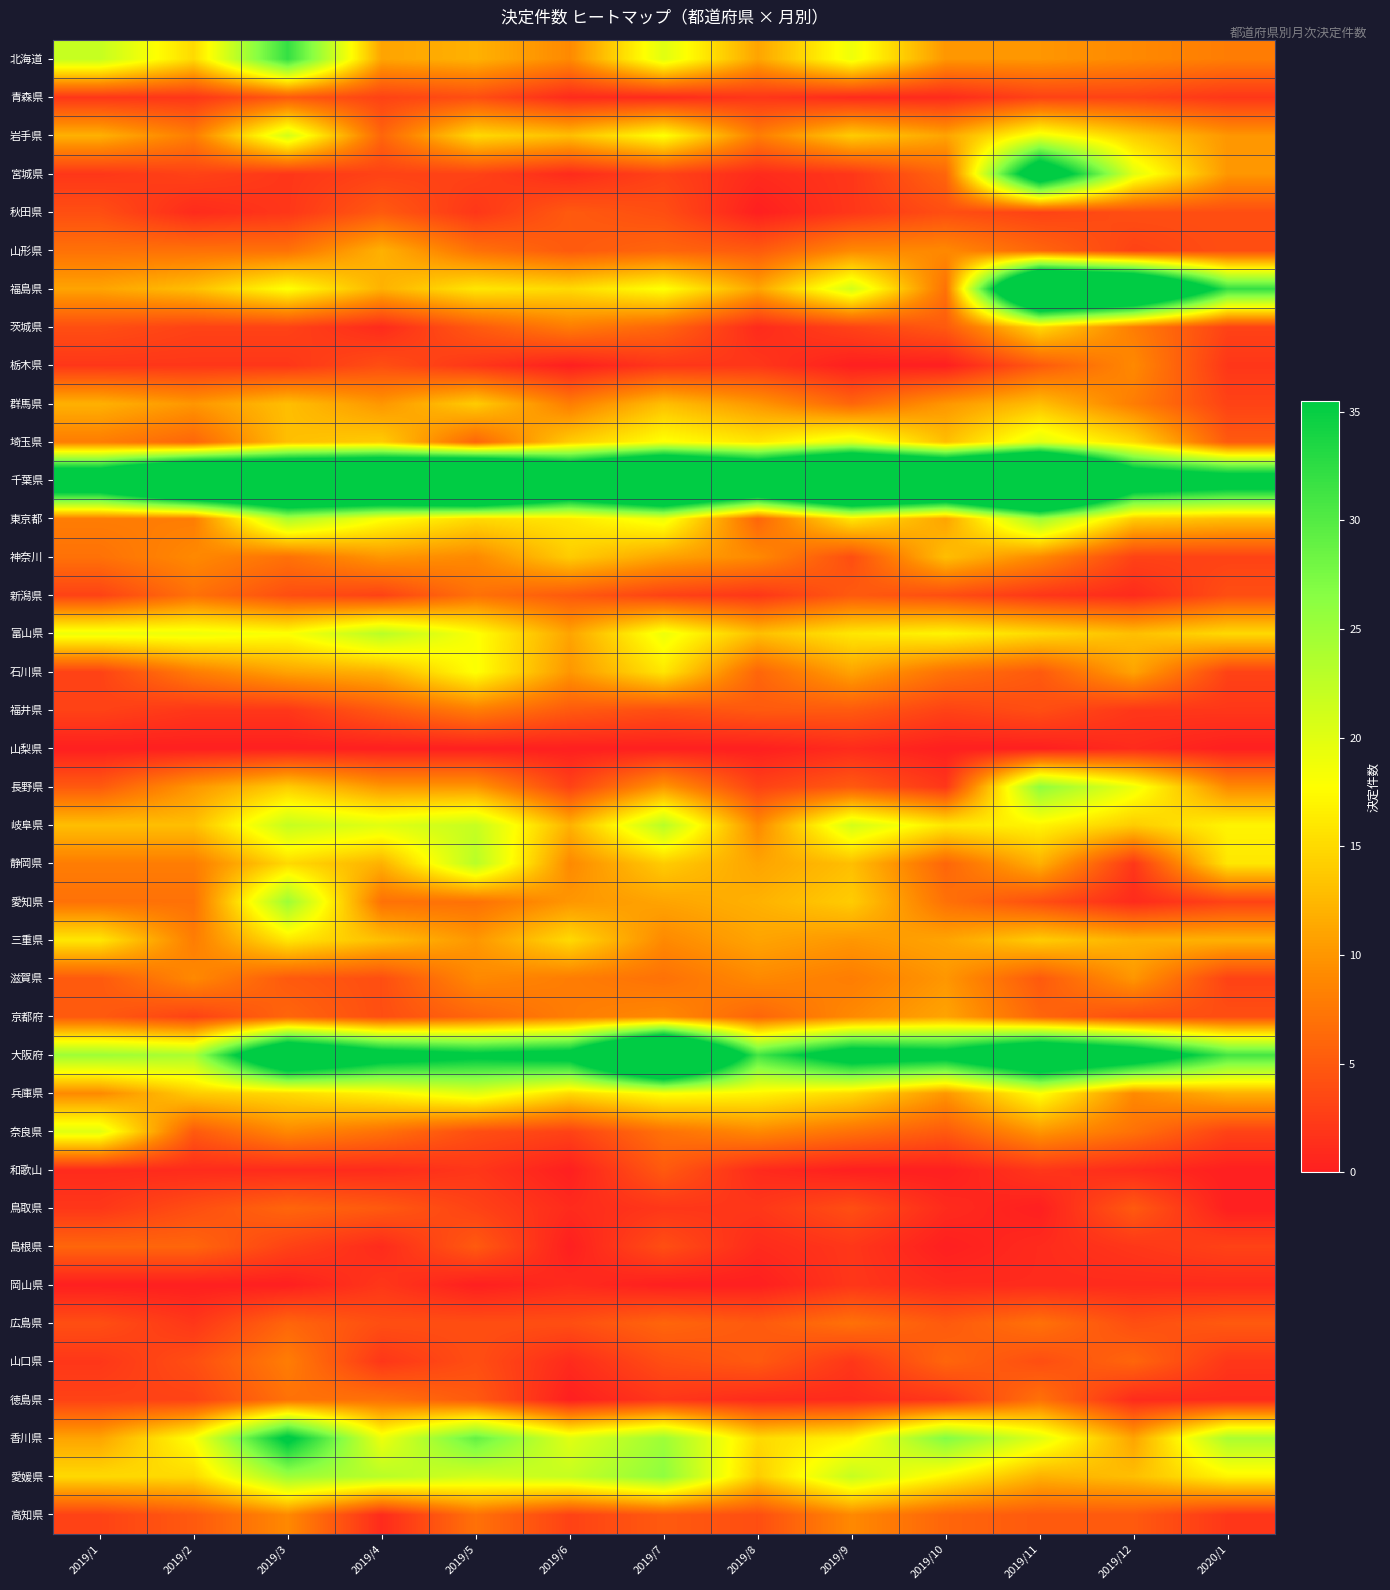

At which category is the sum across all series the highest?

2019/11